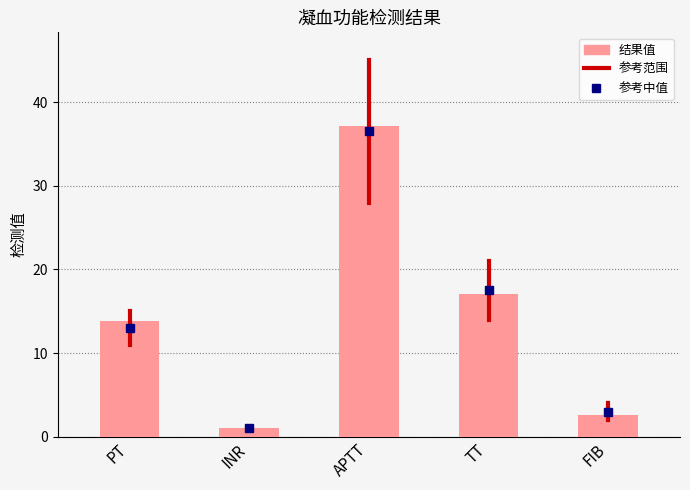

What is the maximum value shown in the chart?

37.2